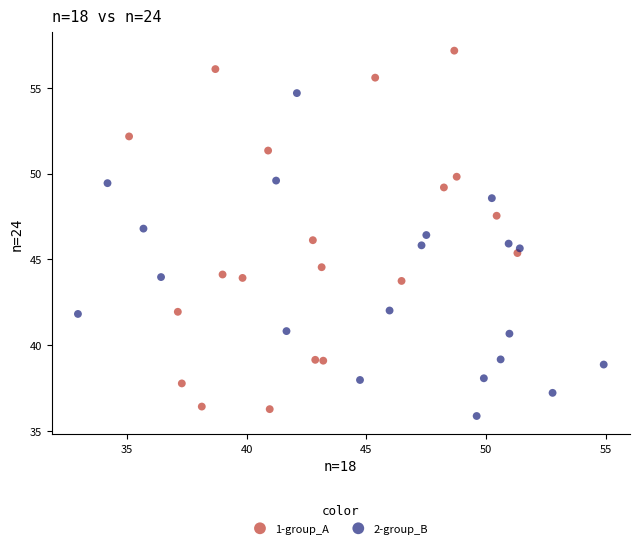

What are all the series names shown in the legend?

1-group_A, 2-group_B